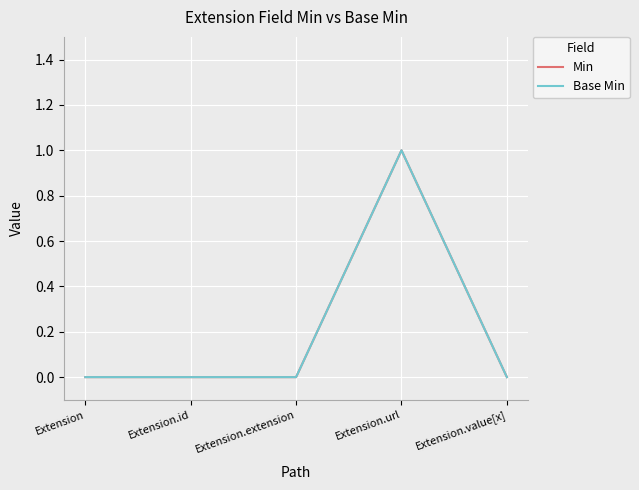

Does the chart have visible grid lines?

Yes